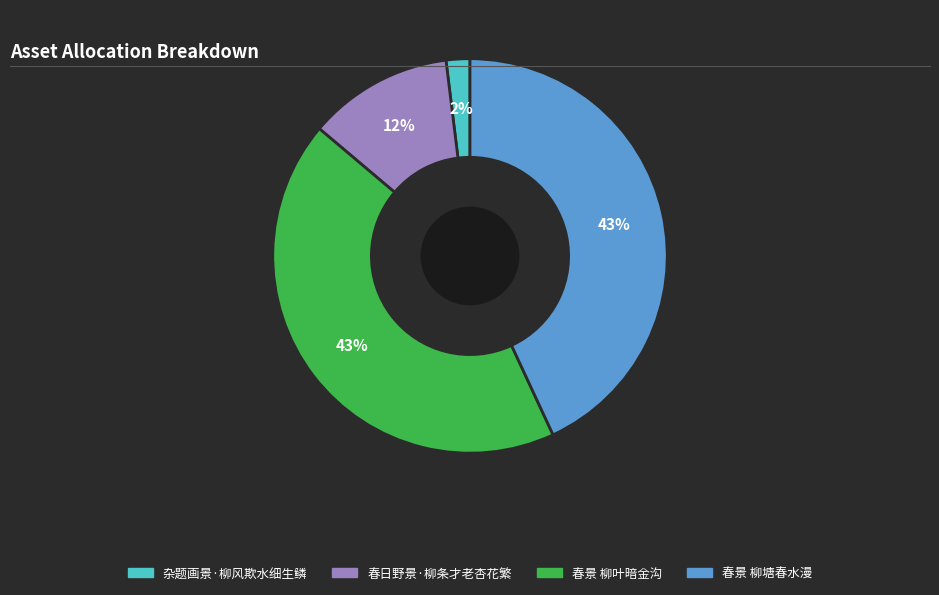

To the nearest percent, what portion does 杂题画景·柳风欺水细生鳞 represent?

2%